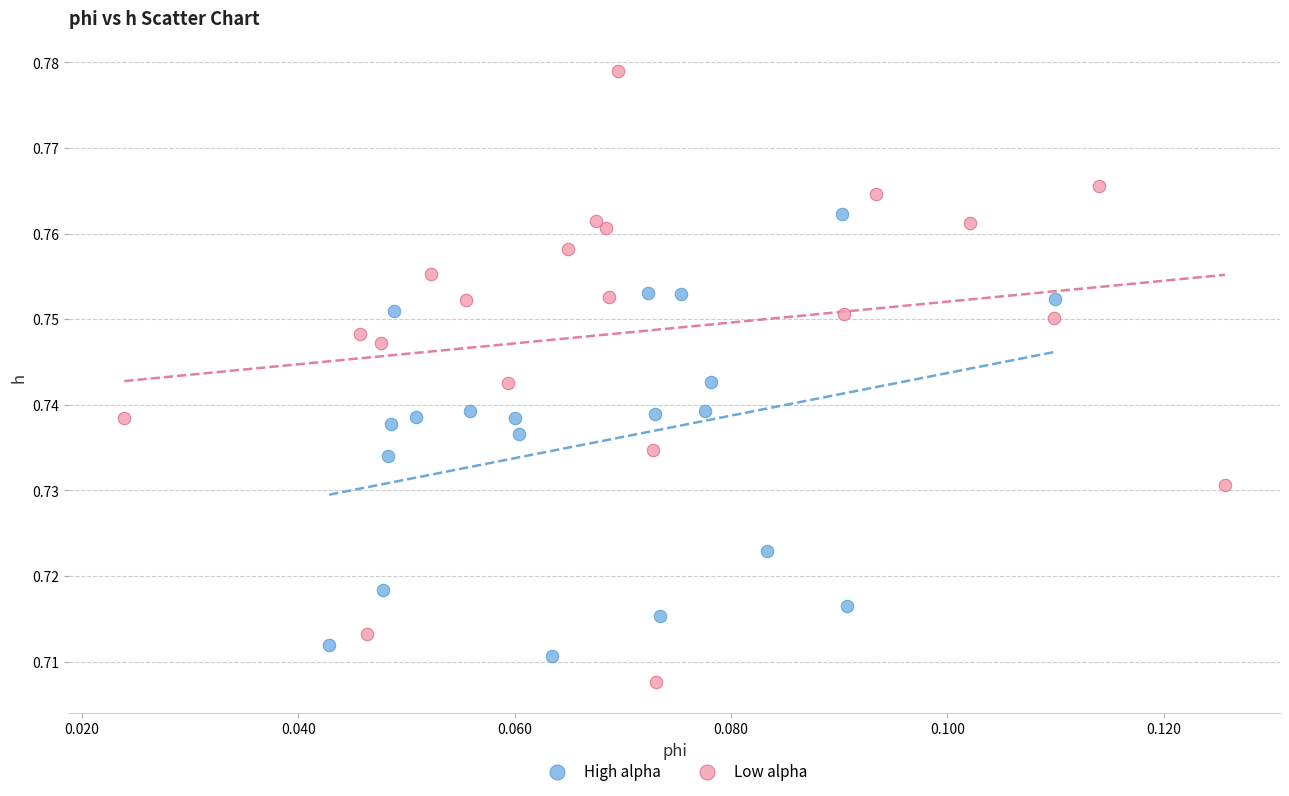

Which series has the widest spread of Y values?

Low alpha